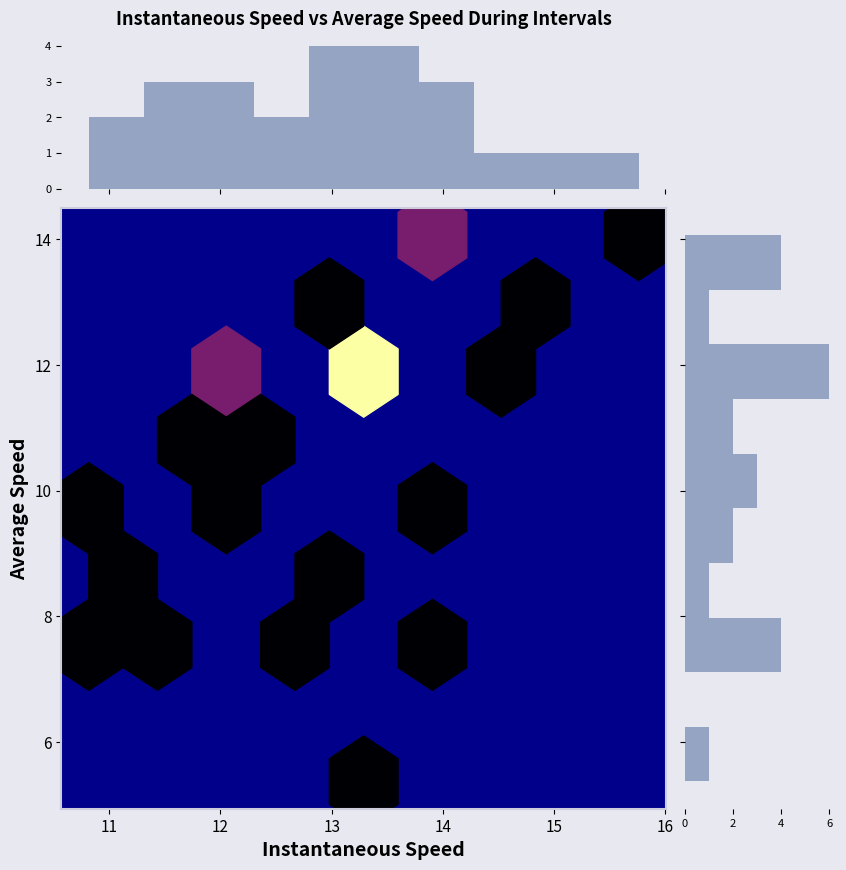

What is the sum of all avgspeed values?

255.7